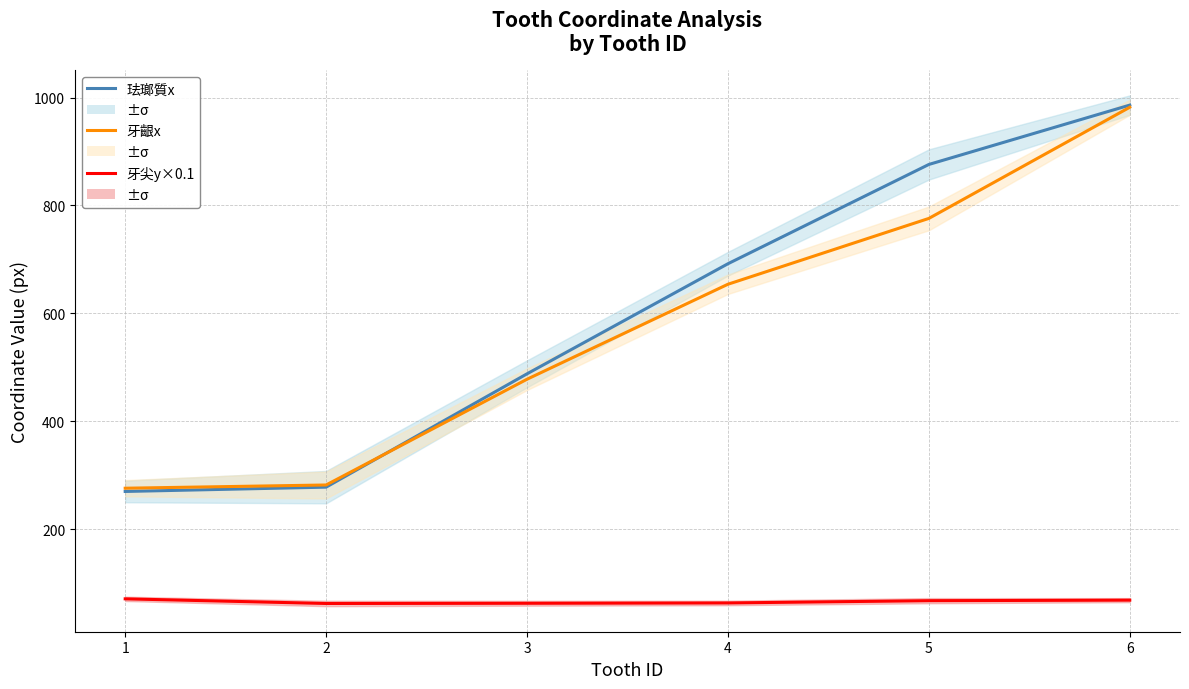

Which series has the widest spread of values?

珐瑯質跟象牙質交接點x